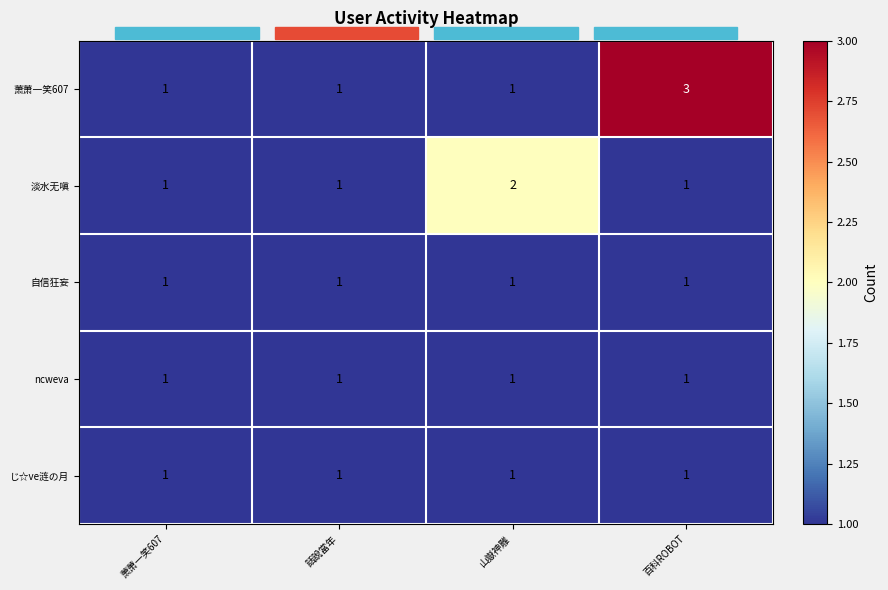

Which series has the largest range (max minus min)?

萧萧一笑607